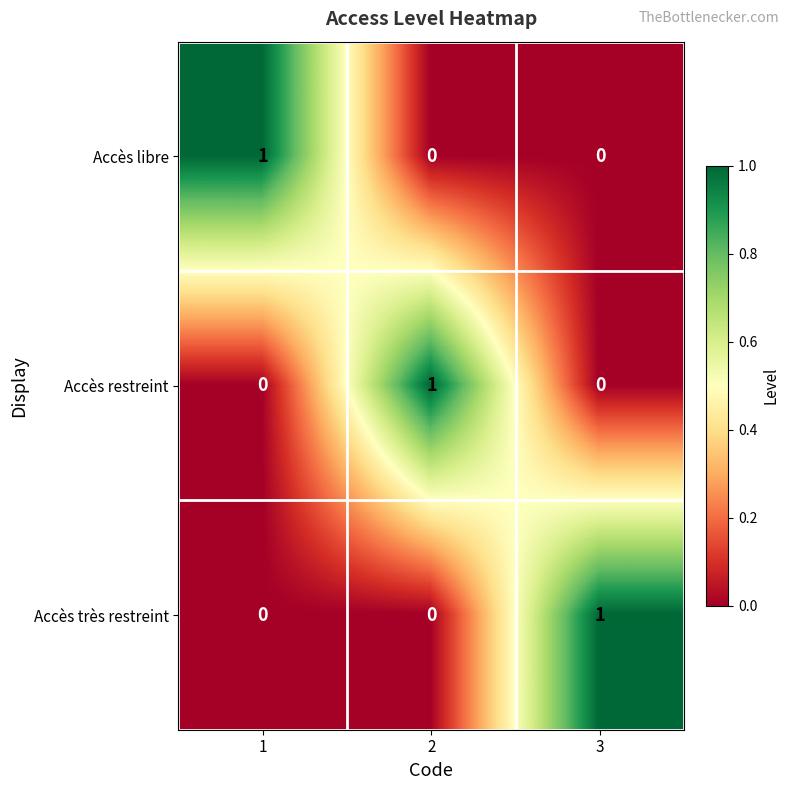

Is it true that Accès libre equals -1 at 2?

False